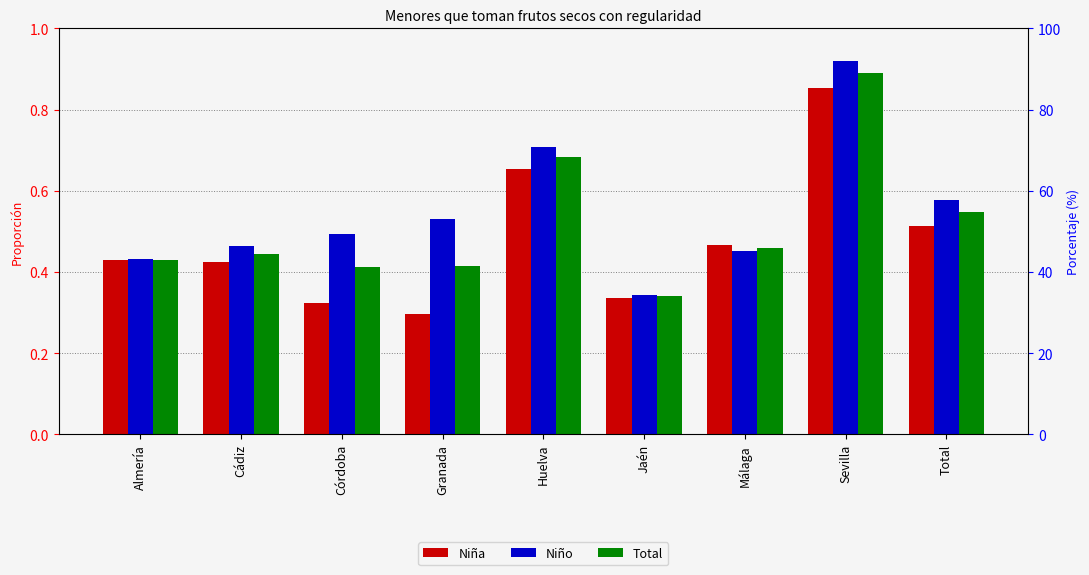

What position from the left is Granada?

4